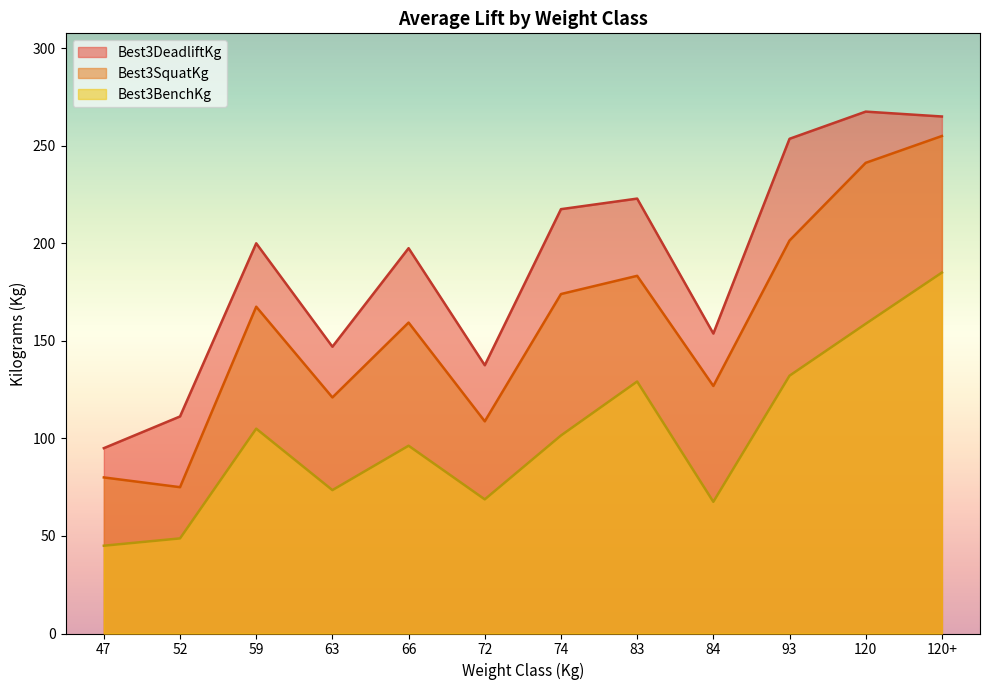

Which series has the widest spread of values?

Best3SquatKg